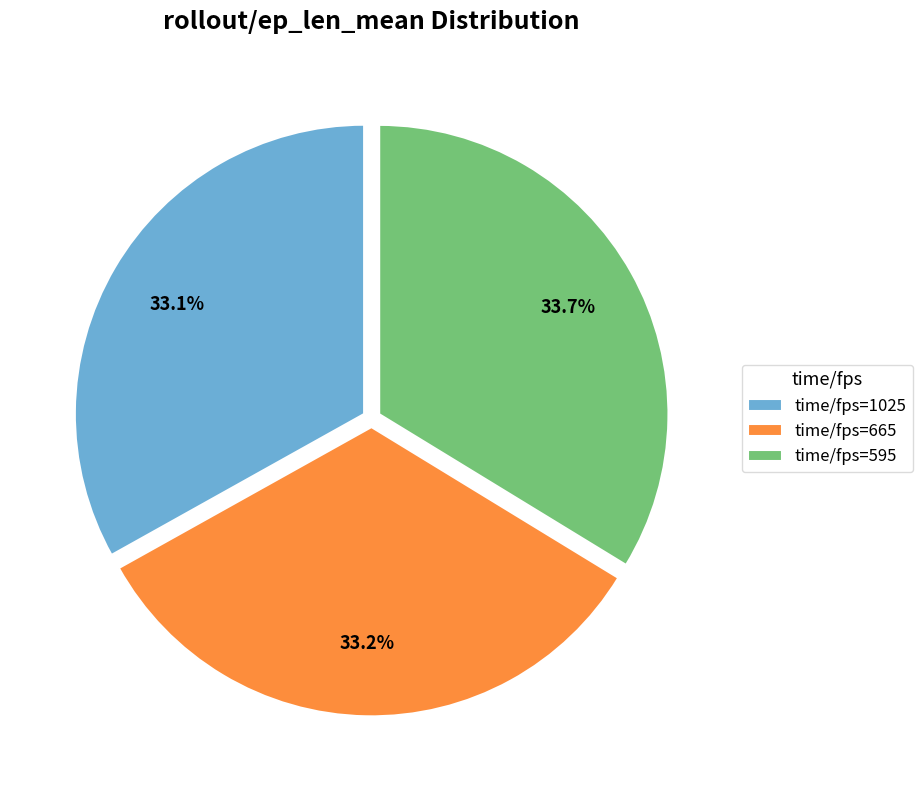

Does any single category account for the majority?

No